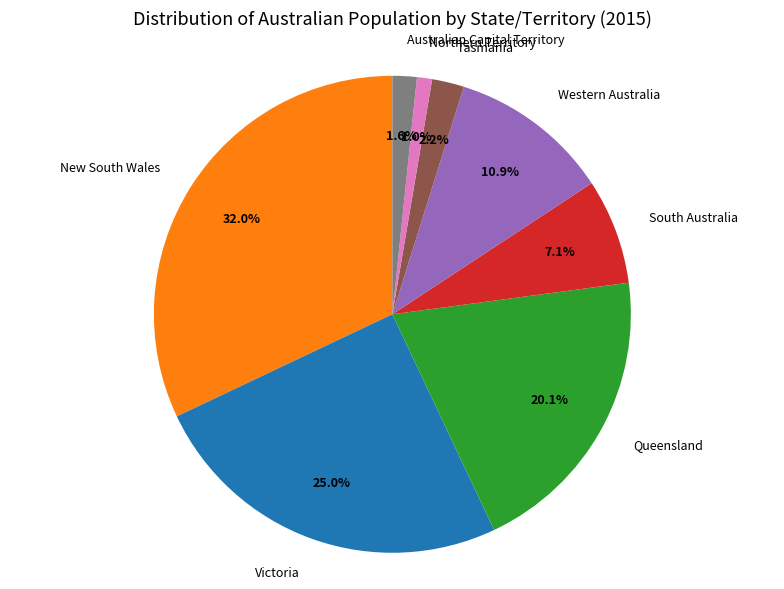

To the nearest percent, what is the combined percentage of Western Australia and New South Wales?

43%